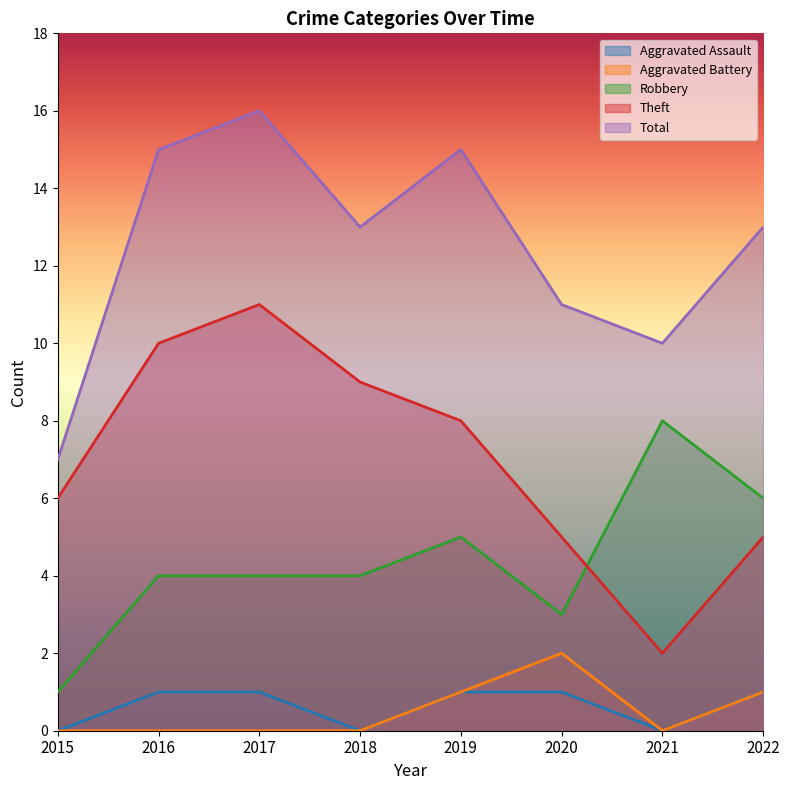

What is the sum of the Total values at 2019 and 2021?

25